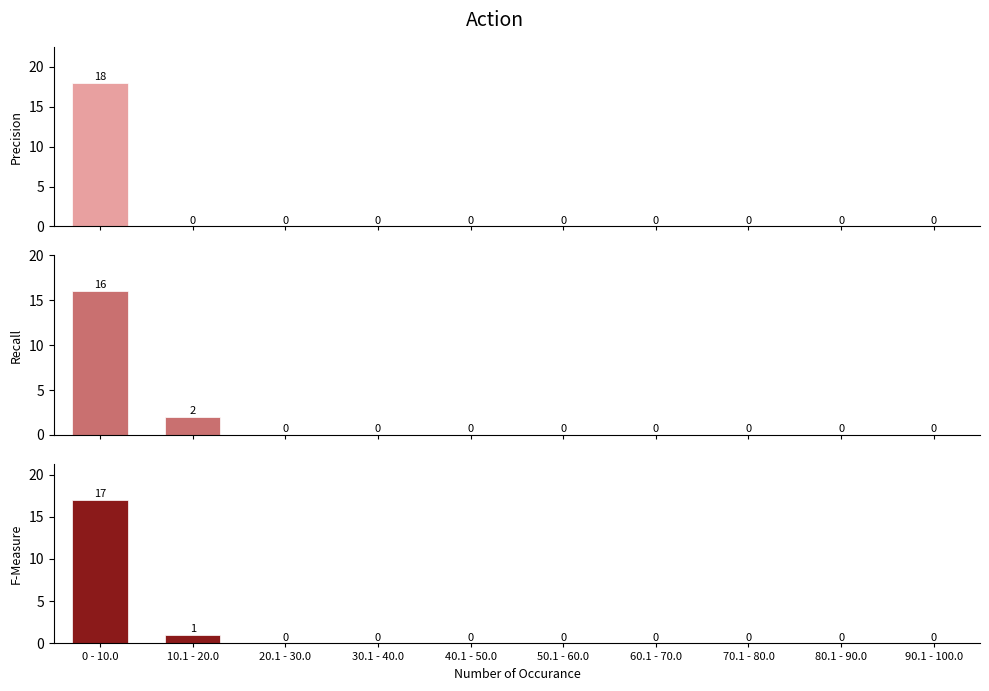

Does the chart contain stacked bars?

No